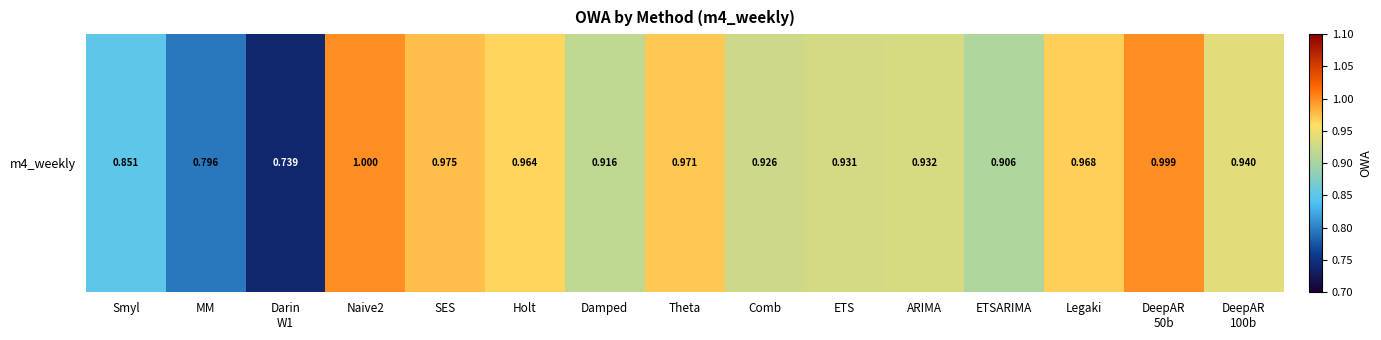

List the labels in order of value, smallest first.

Darin
W1, MM, Smyl, ETSARIMA, Damped, Comb, ETS, ARIMA, DeepAR
100b, Holt, Legaki, Theta, SES, DeepAR
50b, Naive2